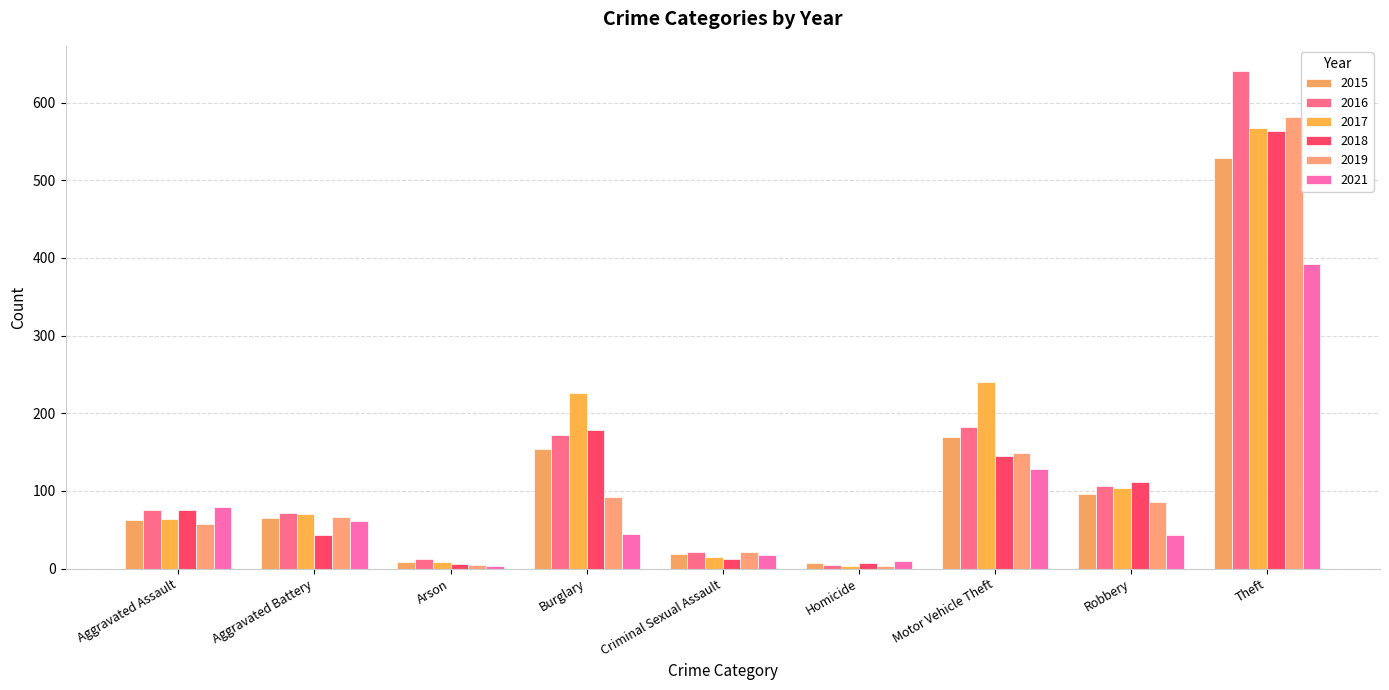

Read the 2021 value at Arson, to the nearest 5.

5